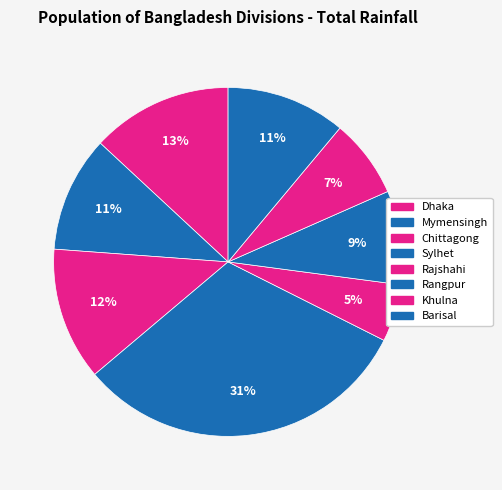

How many segments does this pie chart have?

8